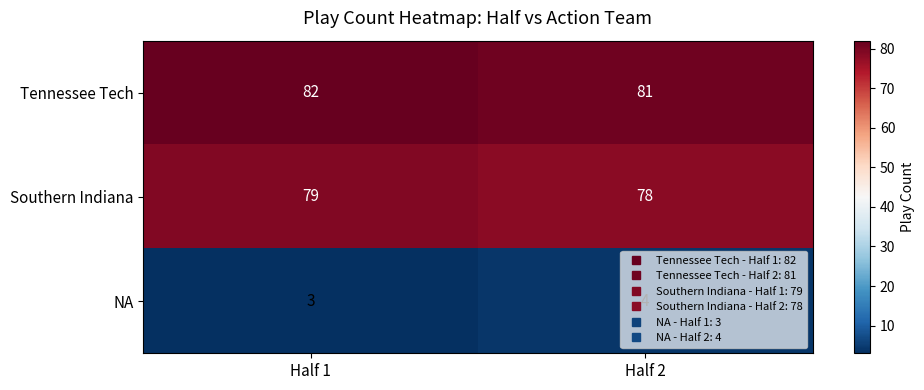

Rank the categories by Southern Indiana value from highest to lowest.

Half 1, Half 2